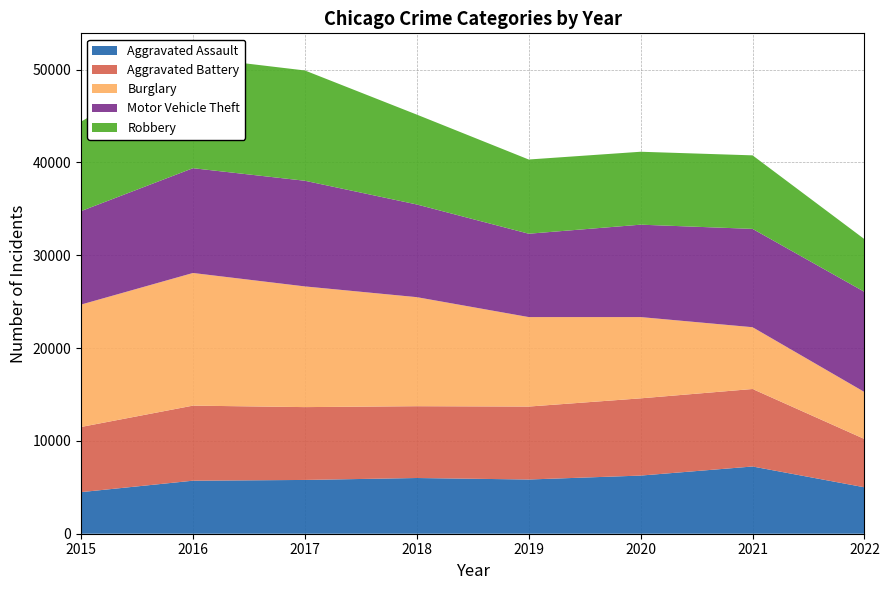

Reading right to left, what are all the values shown in this chart?

Aggravated Assault: 5001	7241	6263	5840	6001	5793	5712	4480
Aggravated Battery: 5199	8348	8319	7857	7735	7845	8085	7018
Burglary: 5062	6655	8754	9639	11746	13001	14289	13184
Motor Vehicle Theft: 10788	10591	9953	8978	9983	11380	11286	10068
Robbery: 5676	7920	7855	7994	9679	11880	11960	9638